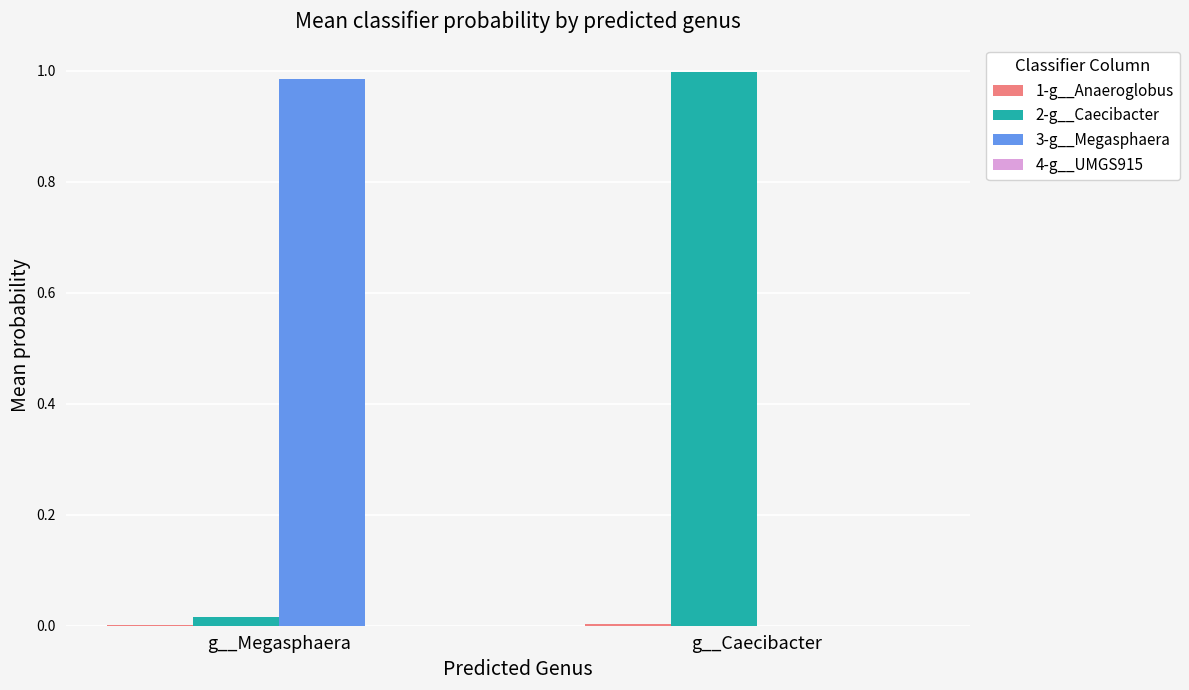

Is it true that 3-g__Megasphaera equals 0.0 at g__Caecibacter?

True